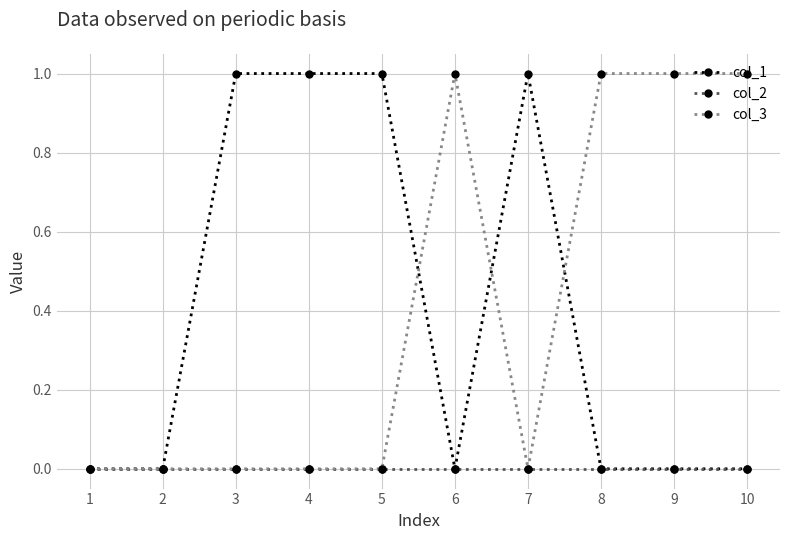

What is the difference between the highest and lowest values at 7?

1